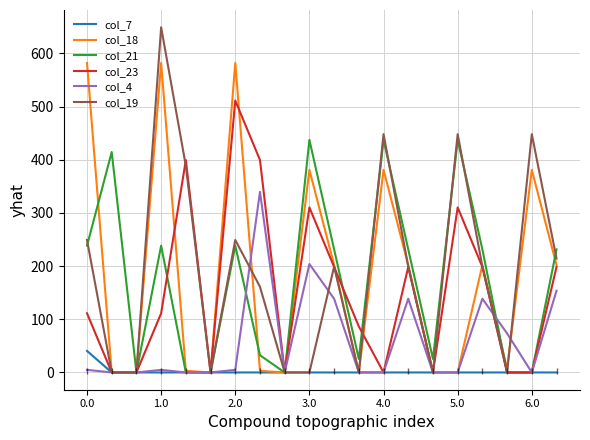

What are all the series names shown in the legend?

col_7, col_18, col_21, col_23, col_4, col_19